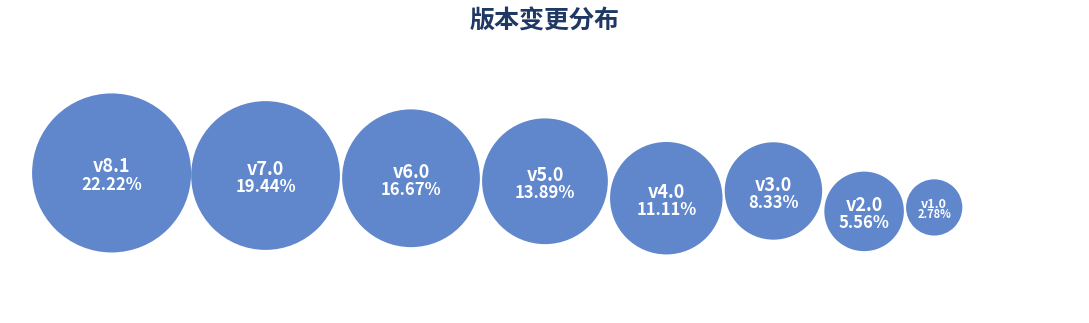

Does v2.0 account for over 50% of the chart?

No